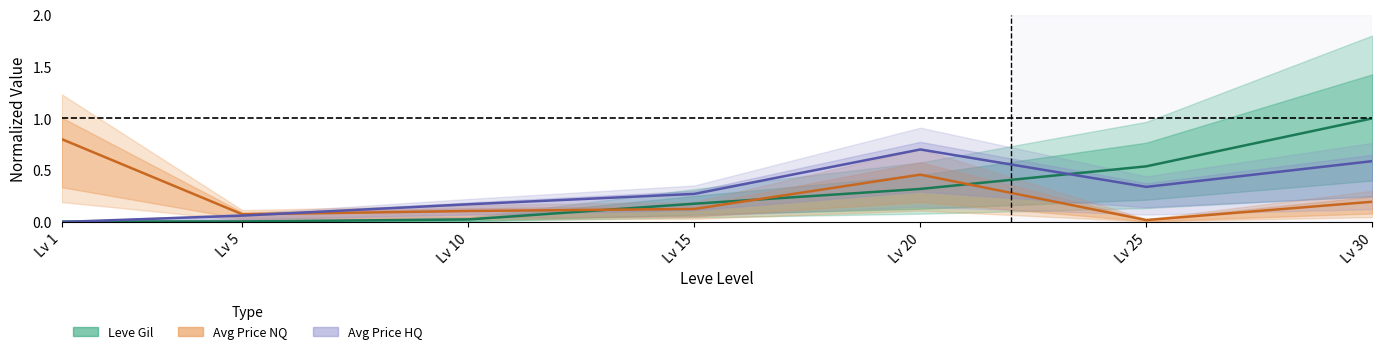

Which series has the widest spread of values?

Leve Gil